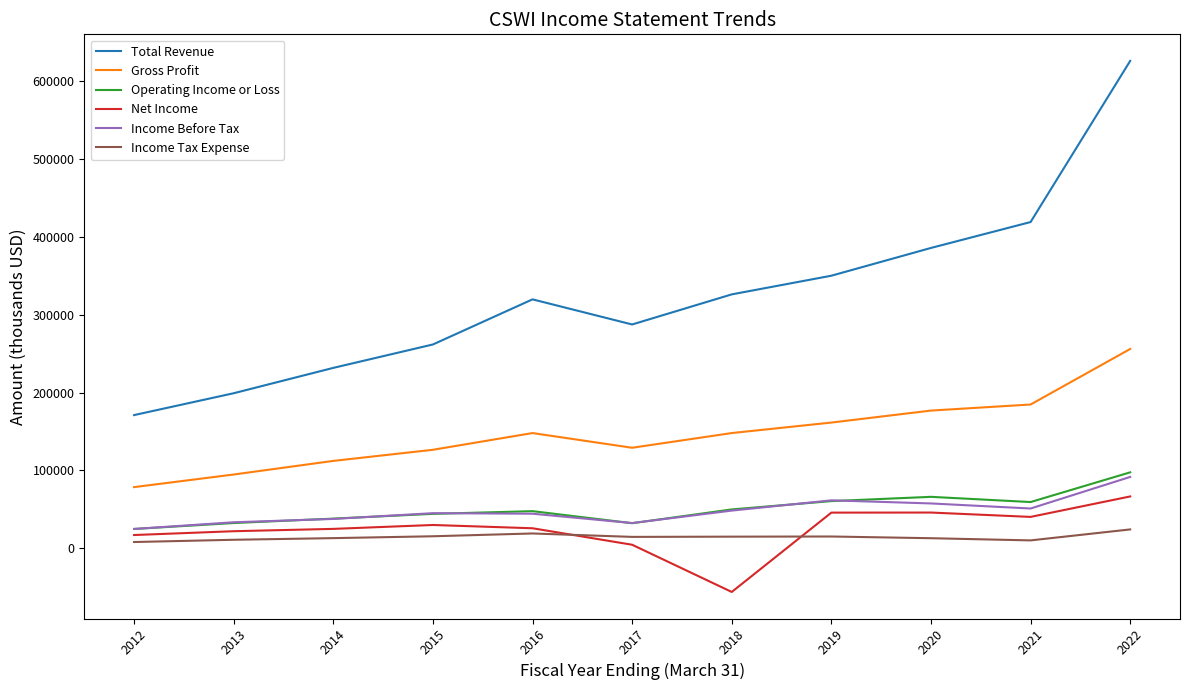

What is the sum of the Gross Profit values at 2019 and 2021?

346000